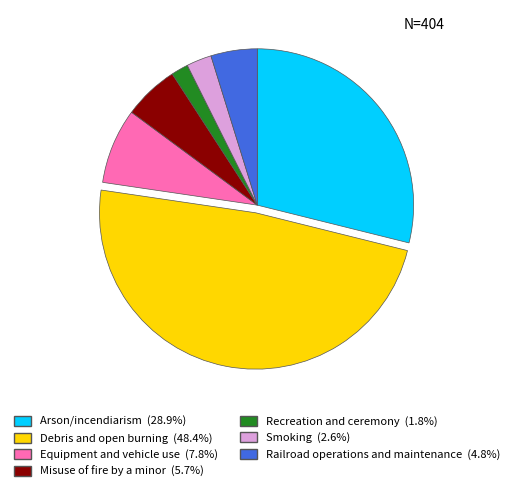

Is there a majority slice in this chart?

No